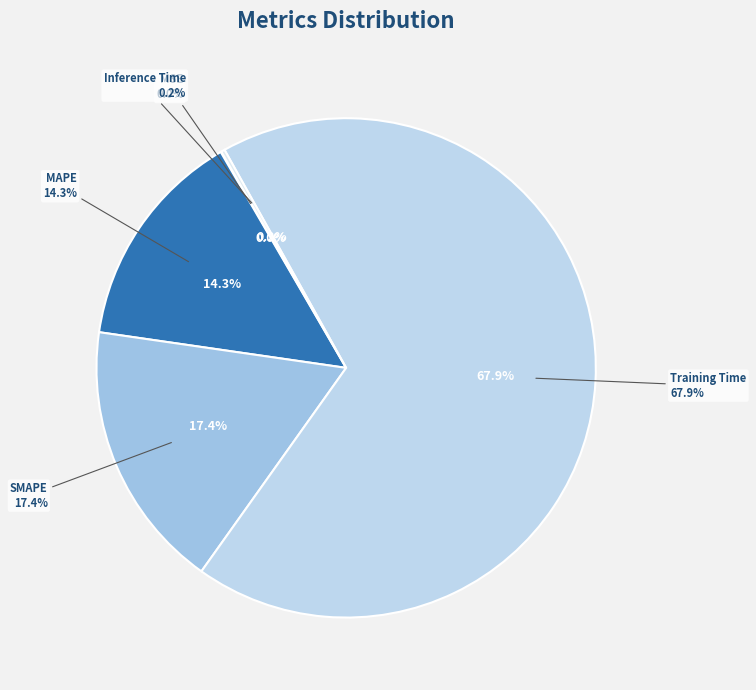

Rank the categories by value from lowest to highest.

MSE, Inference Time, MAPE, SMAPE, Training Time